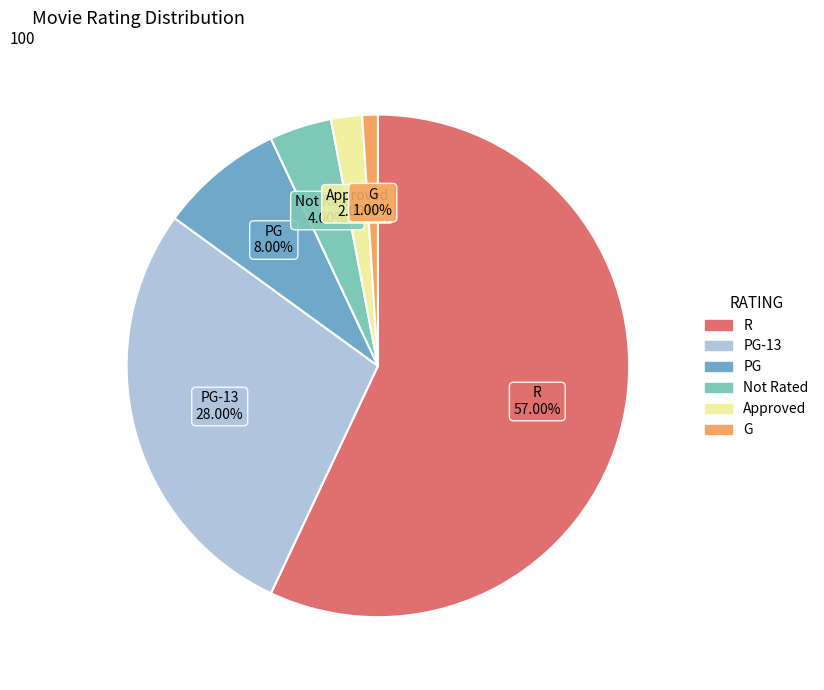

How many slices are in this pie chart?

6